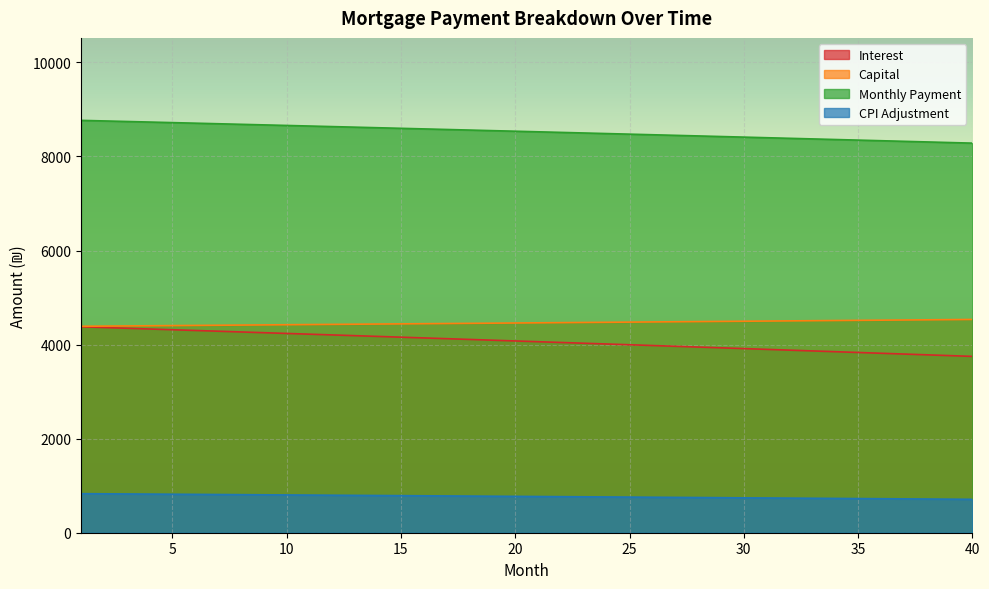

What is the difference between the maximum and minimum values in the capital series?

144.9